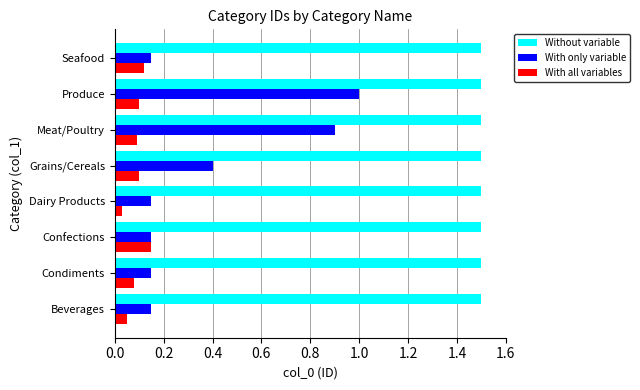

What is the sum of all With all variables values?

0.7